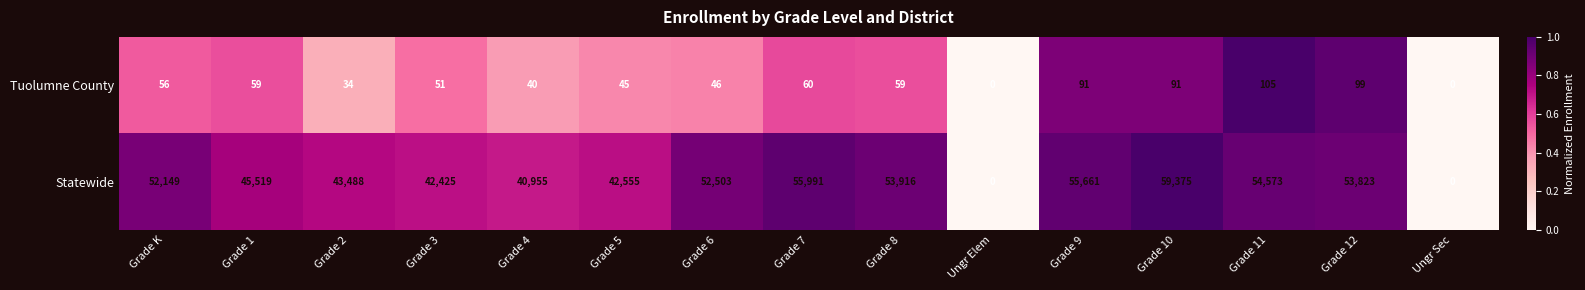

Rank the series by their maximum value, from highest to lowest.

Statewide, Tuolumne County